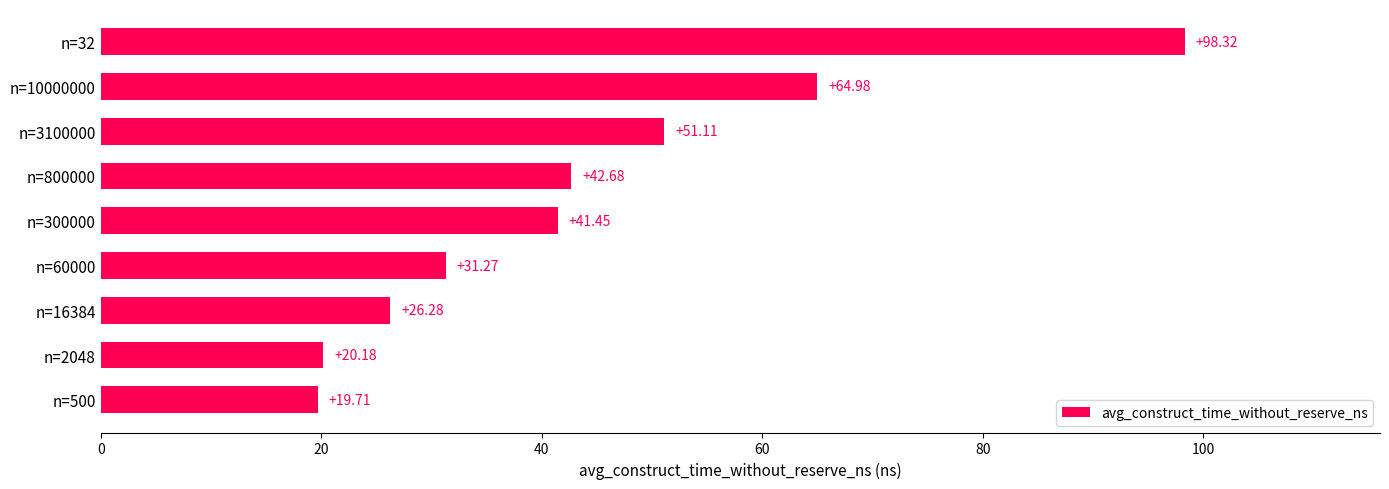

Count the number of categories in the chart.

9